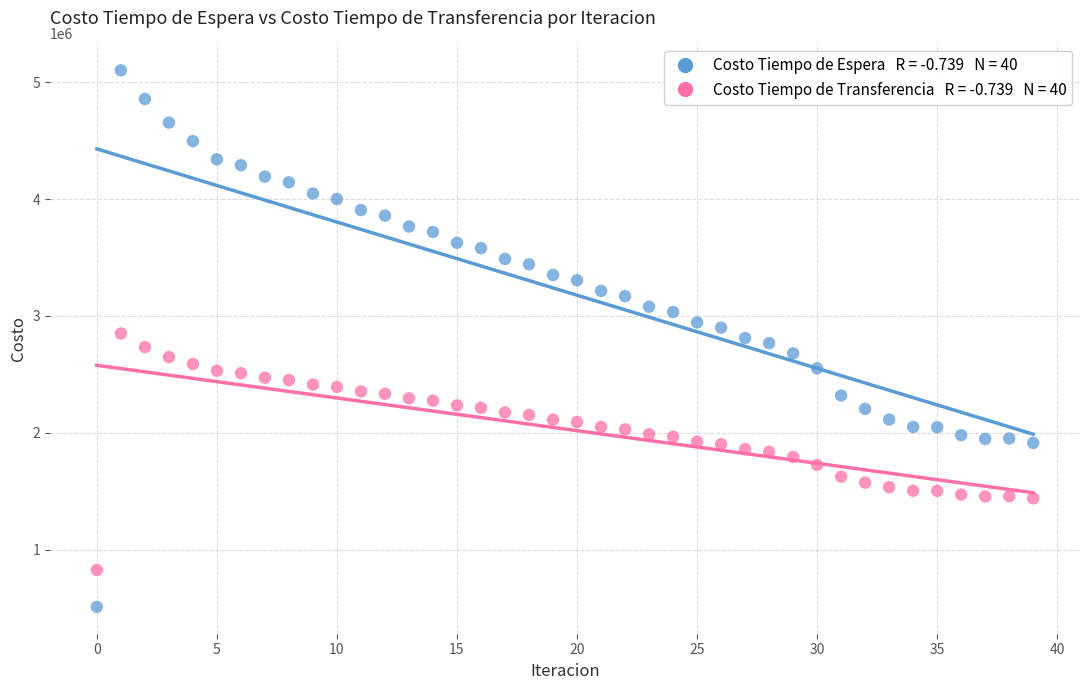

Across all data points, what is the range of Y values (max minus min)?

4592310.5